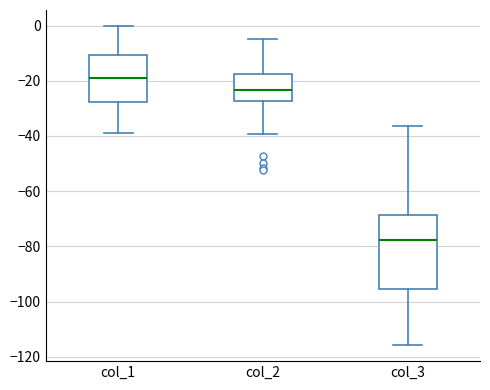

Which box's median line is the highest?

col_1